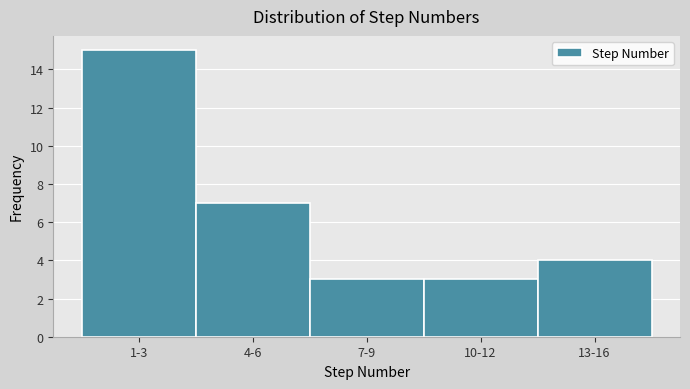

Reading left to right, transcribe all the data shown in this chart.

15	7	3	3	4